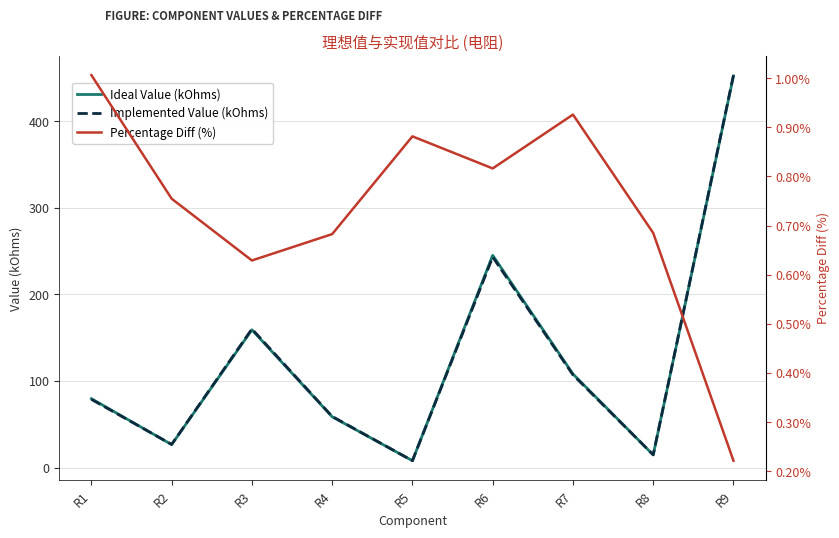

At which label is Implemented Value (kOhms) closest to 230?

R6